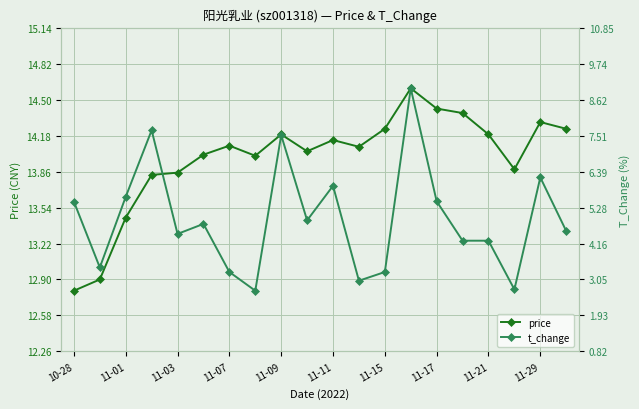

What is the maximum value for price?

14.6